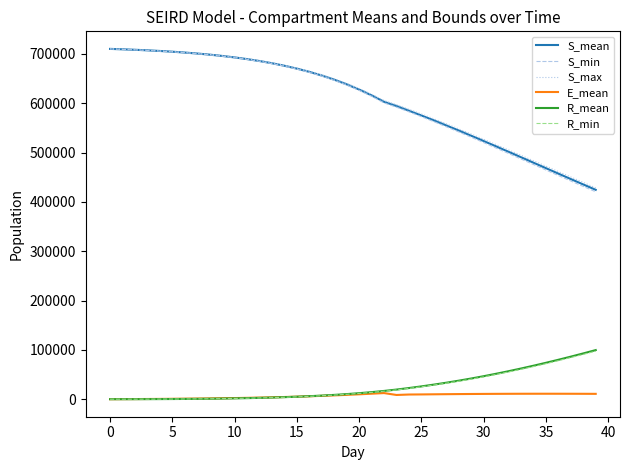

What is the average value of the R_min series?

24959.8